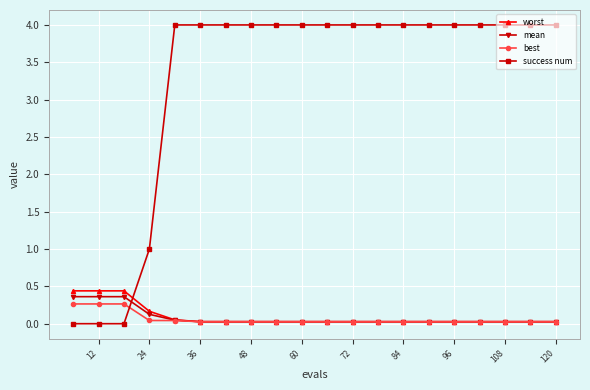

After their last crossing, which series has the higher values: success num or best?

success num